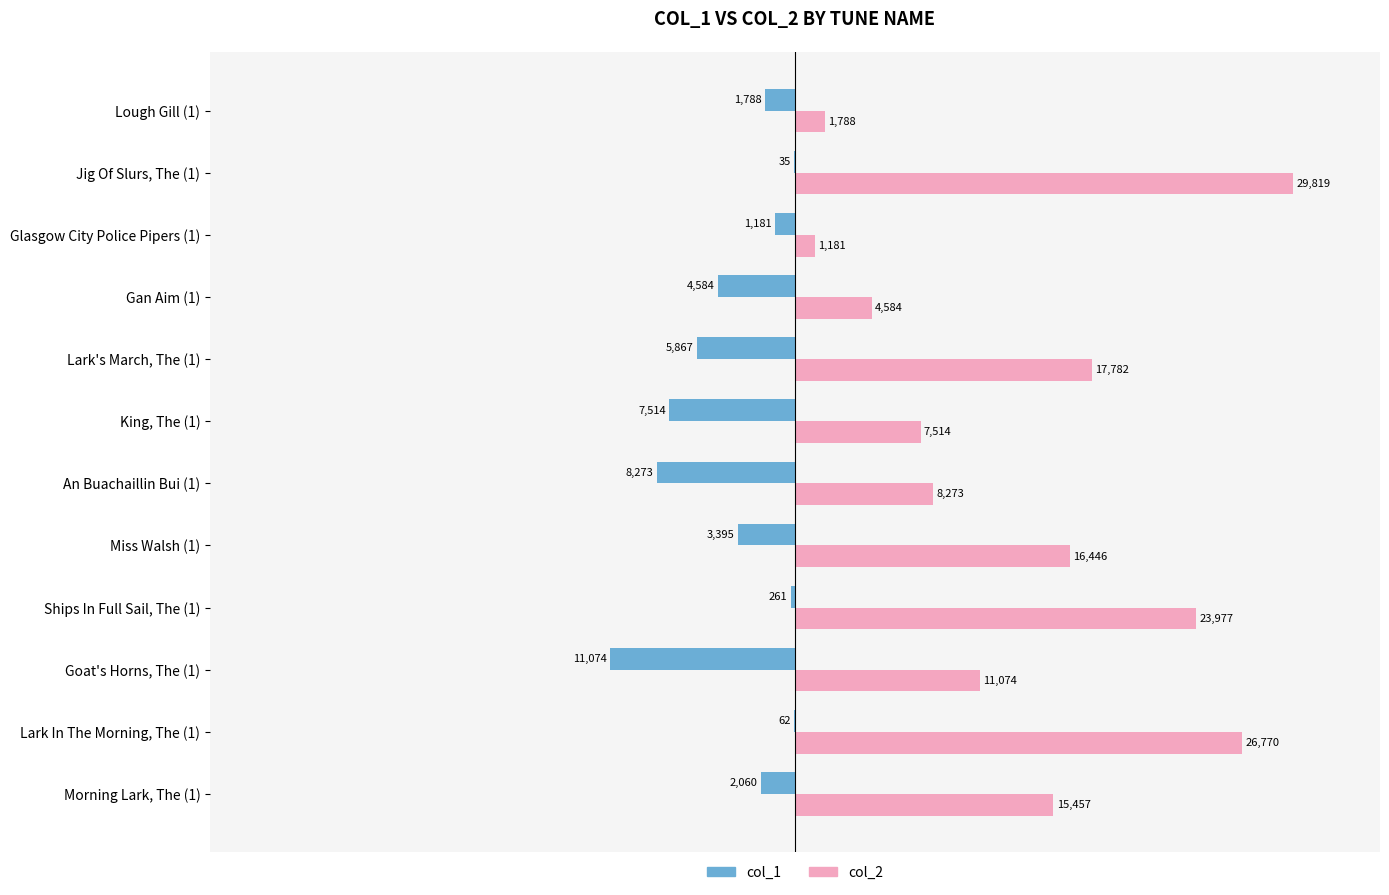

How many distinct data groups are displayed?

2